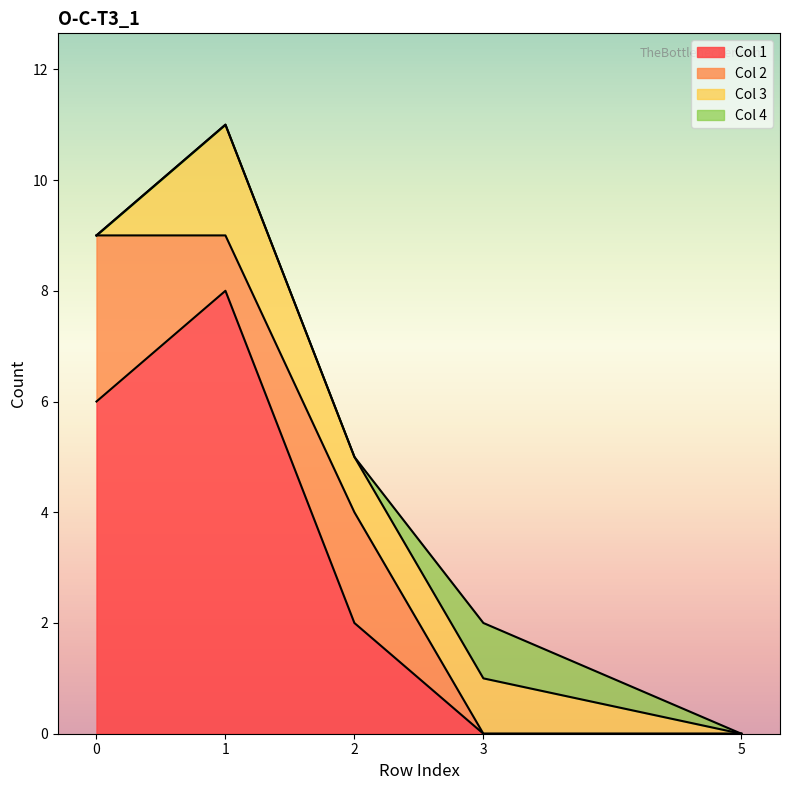

What is the highest value of the 2 series?

3